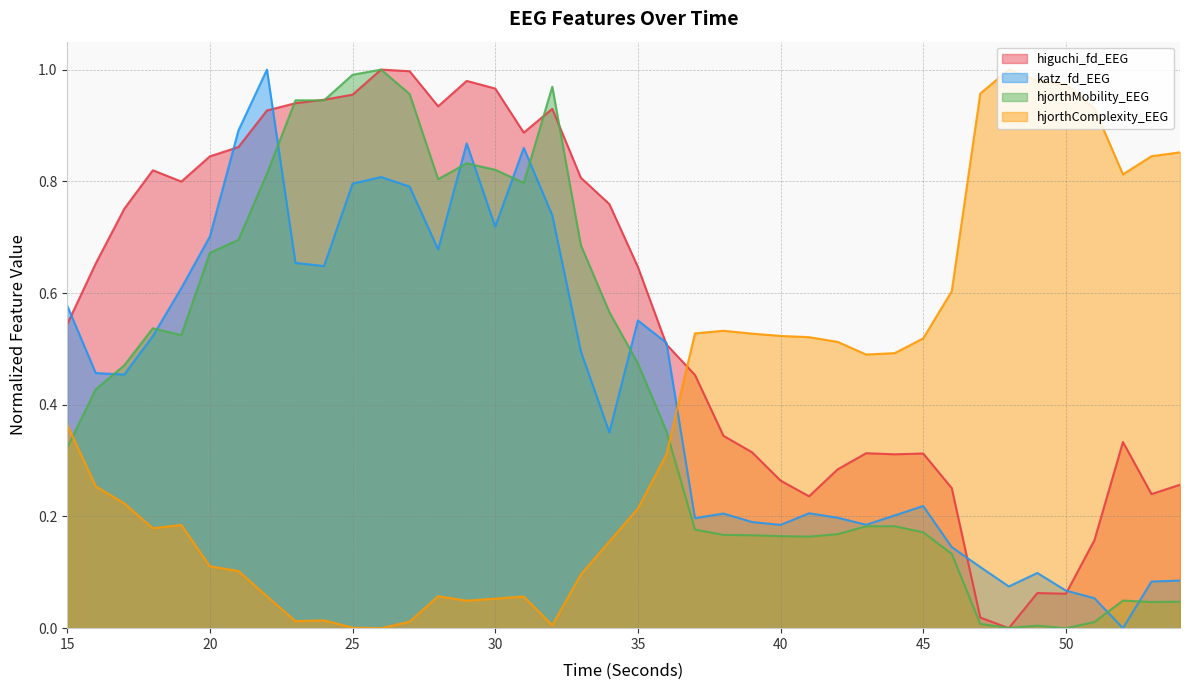

Does the chart have visible grid lines?

Yes